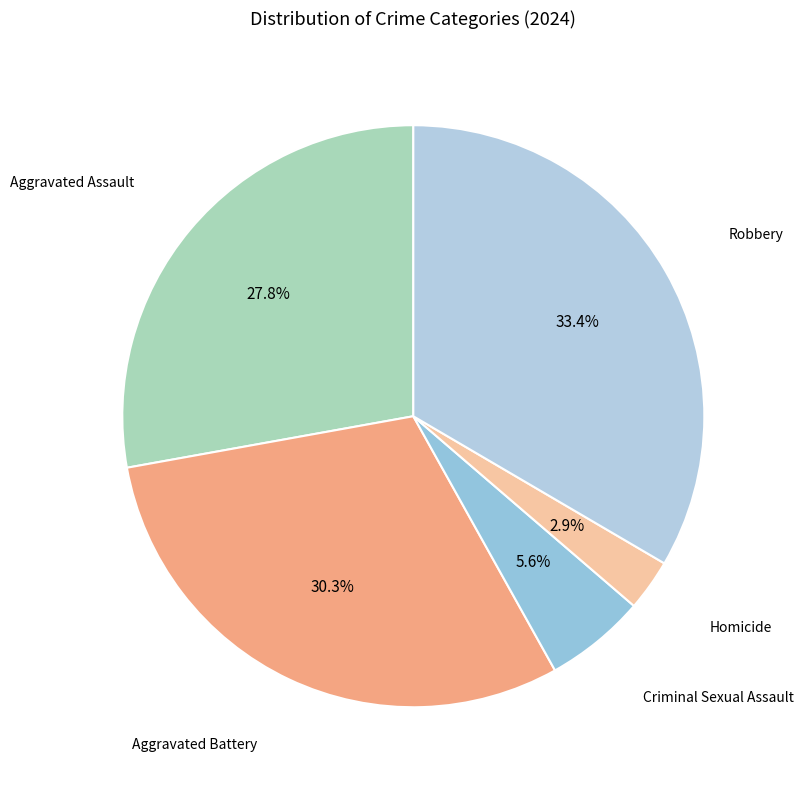

Is there a majority slice in this chart?

No